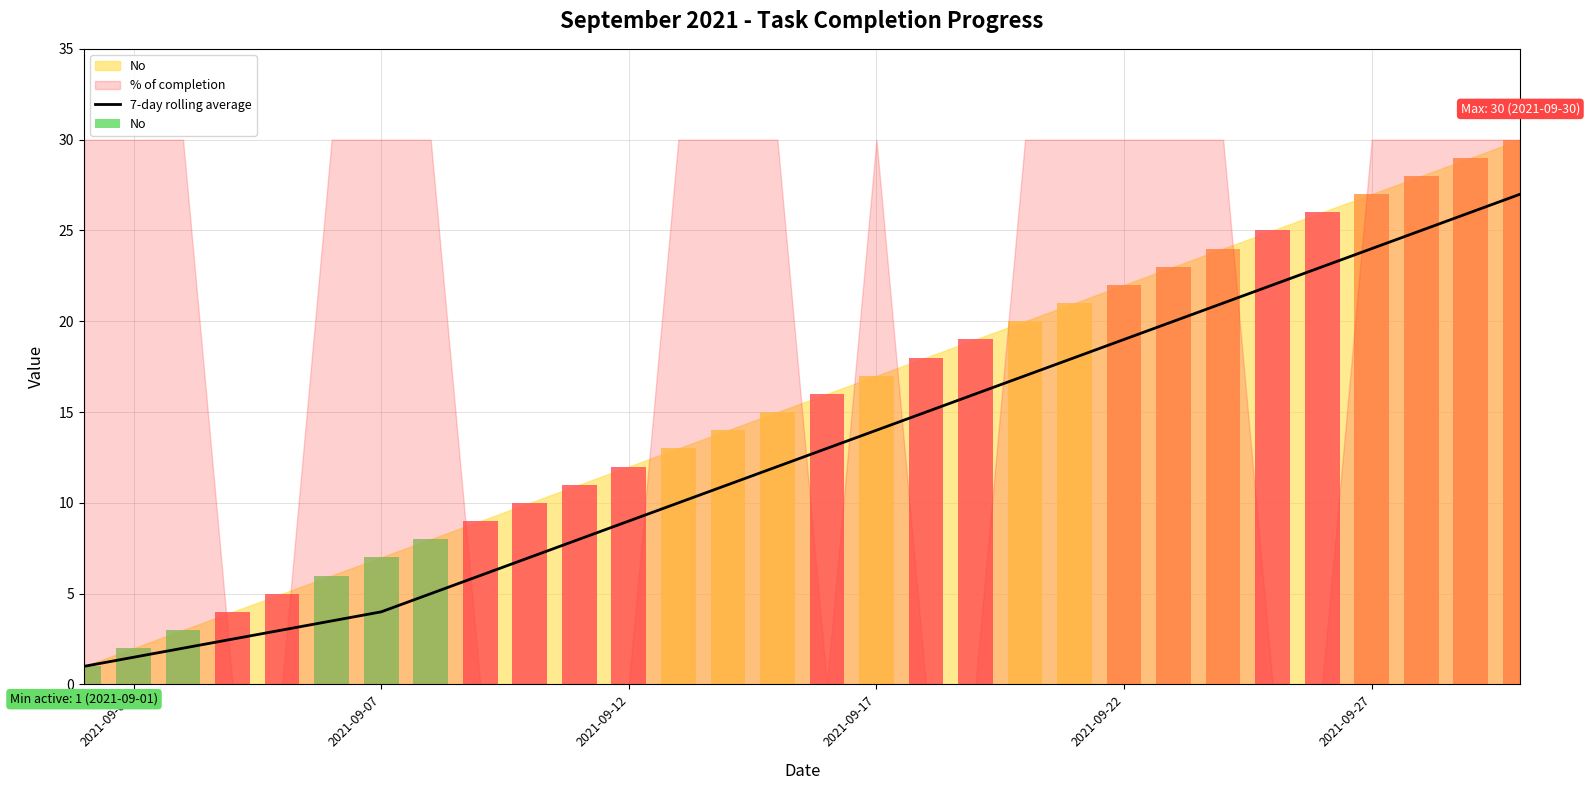

What is the sum of all values?

385.5